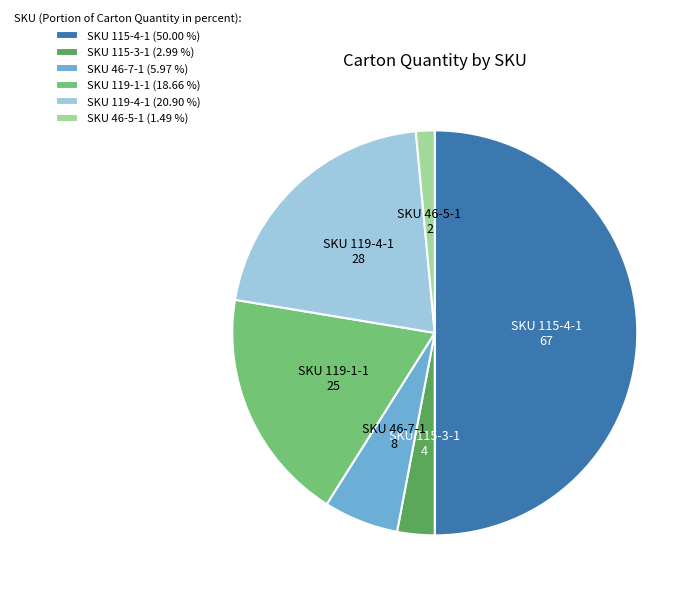

Does SKU 46-7-1 (5.97 %) account for over 50% of the chart?

No